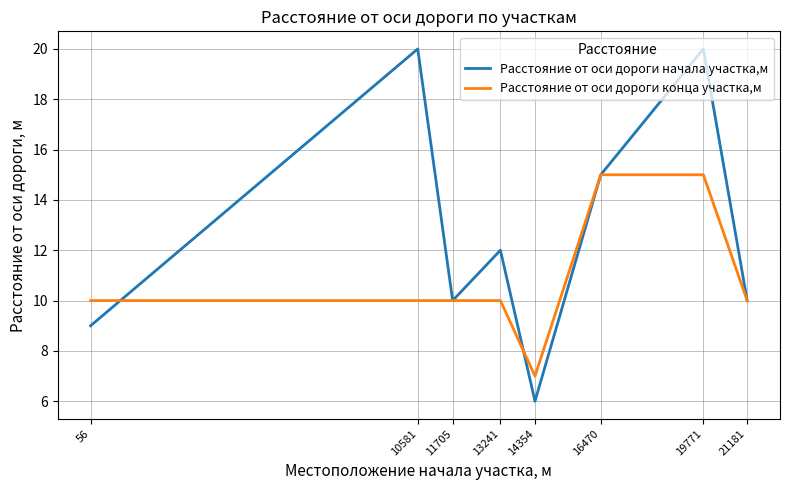

Reading left to right, transcribe all the data shown in this chart.

Расстояние от оси дороги начала участка,м: 9	20	10	12	6	15	20	10
Расстояние от оси дороги конца участка,м: 10	10	10	10	7	15	15	10